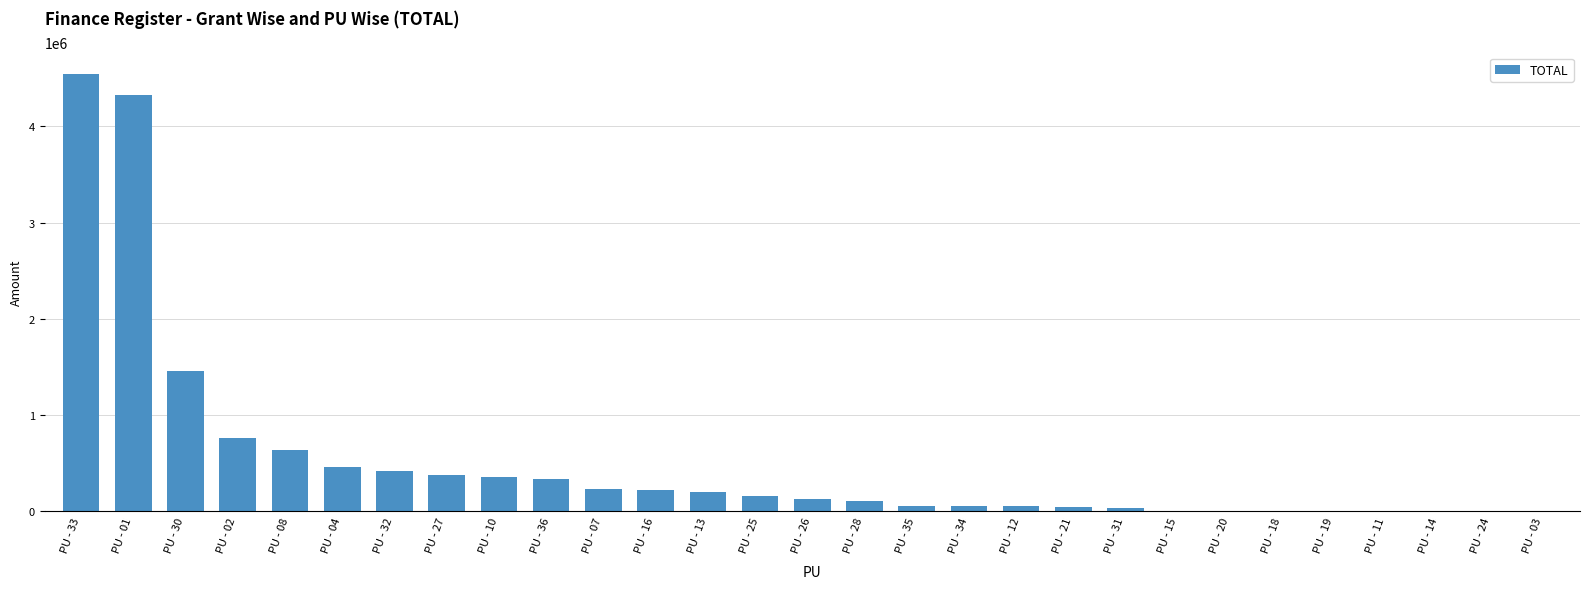

What value does the data have at PU - 33, to the nearest 10?

4538720